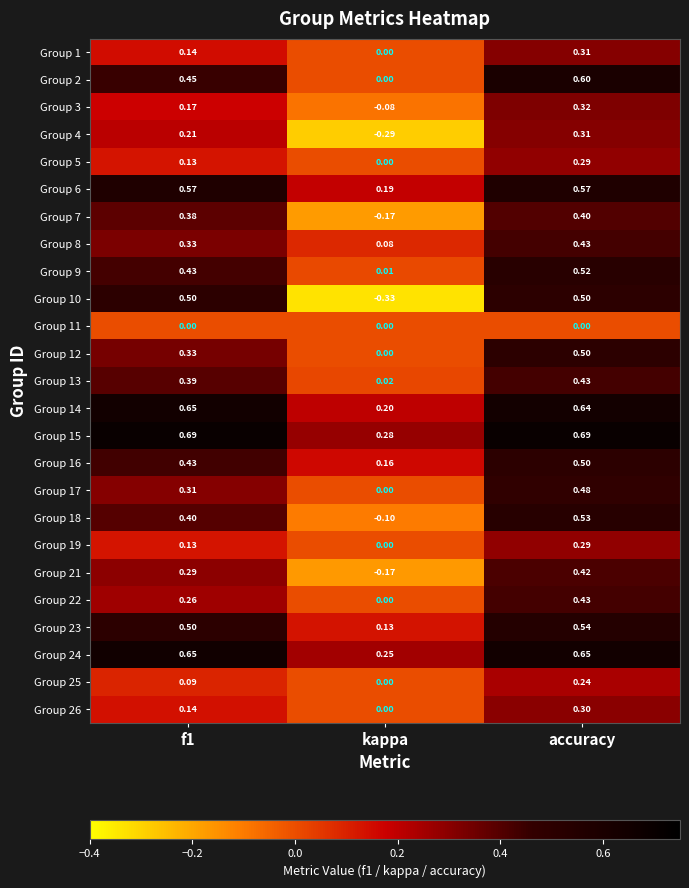

At which category does the chart reach its minimum across all series?

kappa